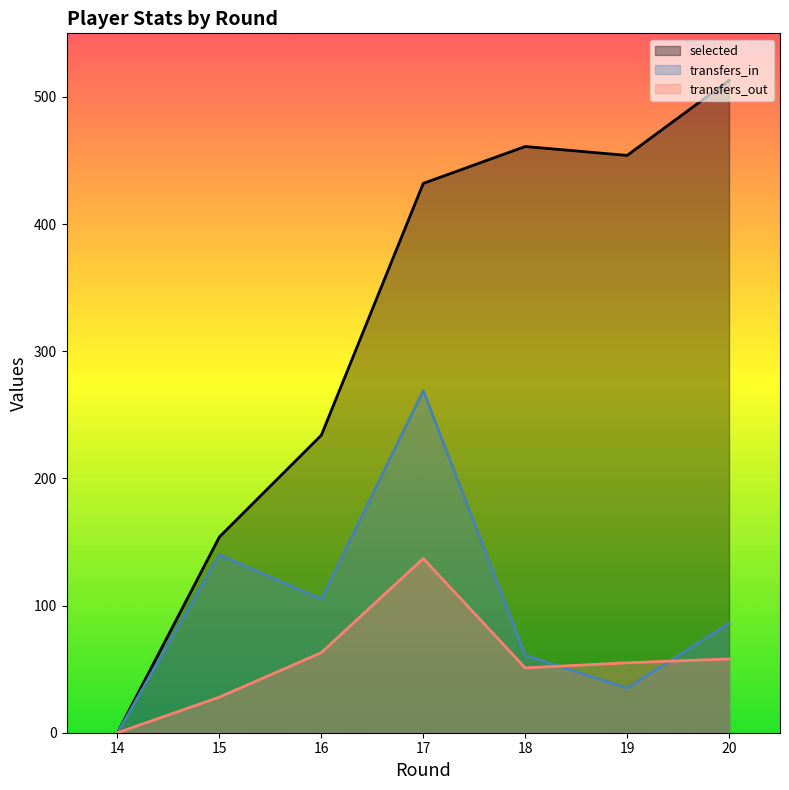

The value of transfers_out at 19 is 55. True or false?

True